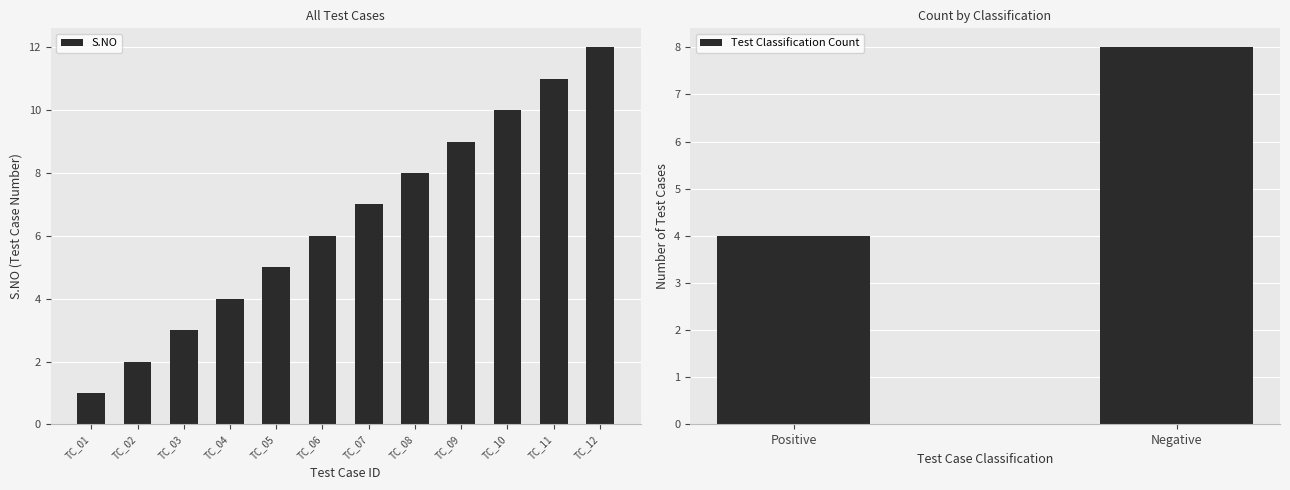

Which has a higher value, TC_05 or TC_02?

TC_05